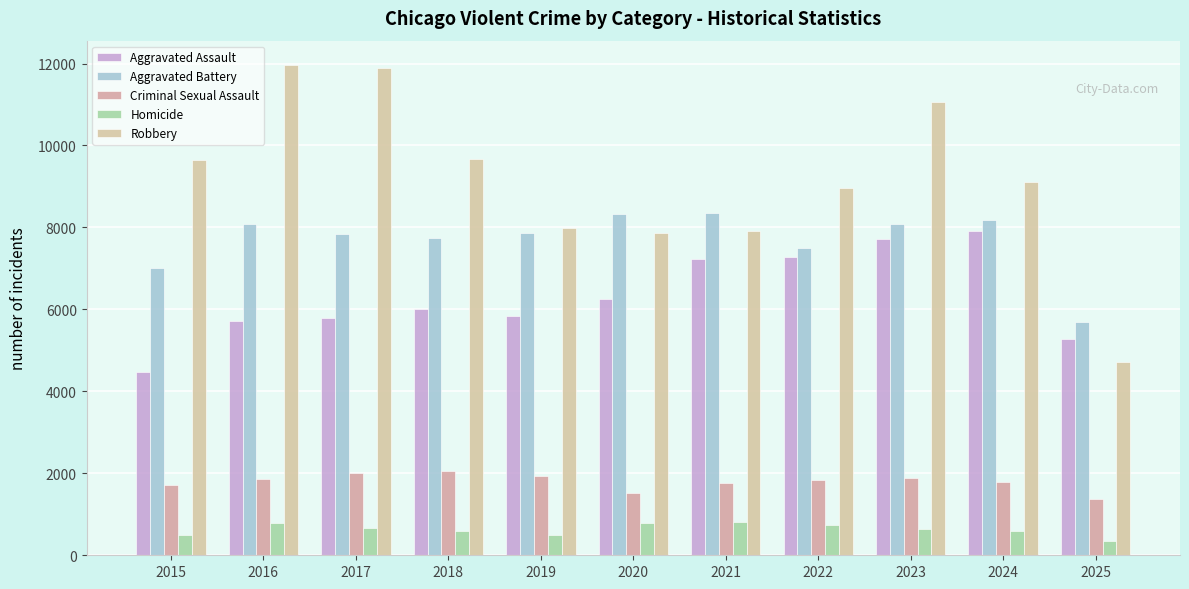

At which category is the sum across all series the highest?

2023